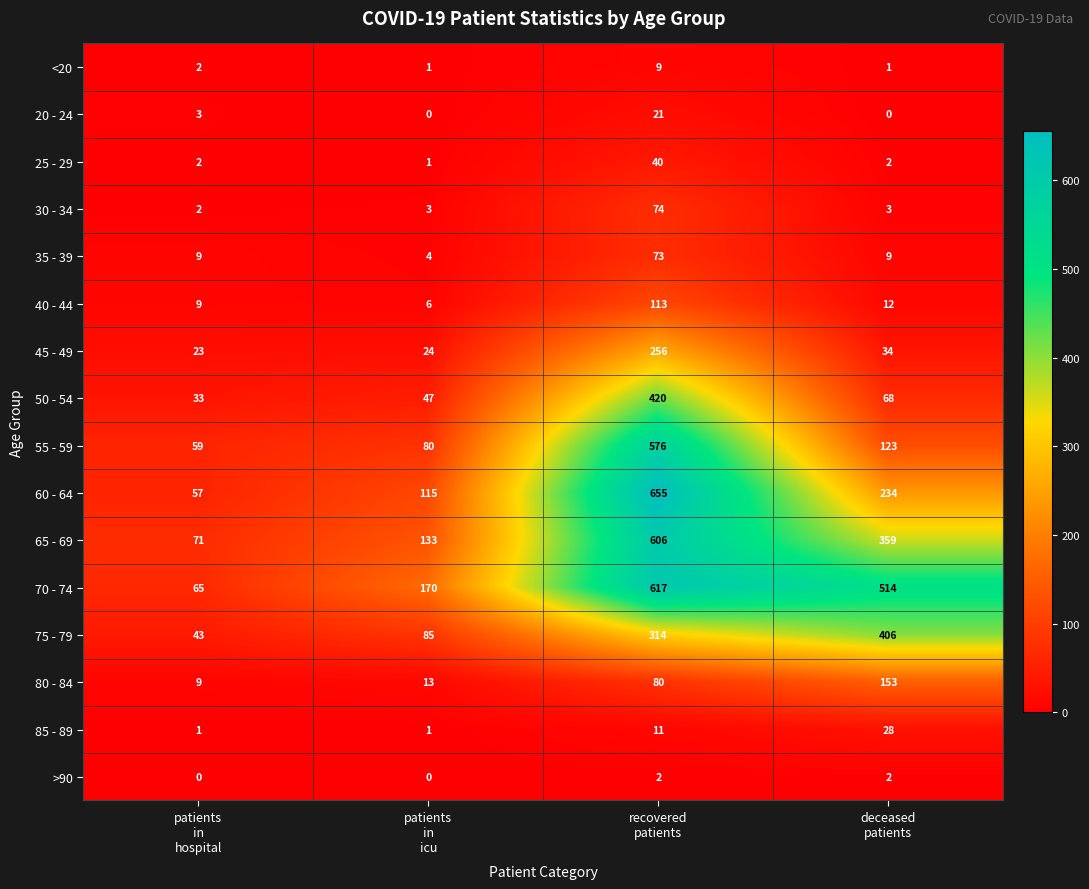

What is the average value of the 65 - 69 series?

292